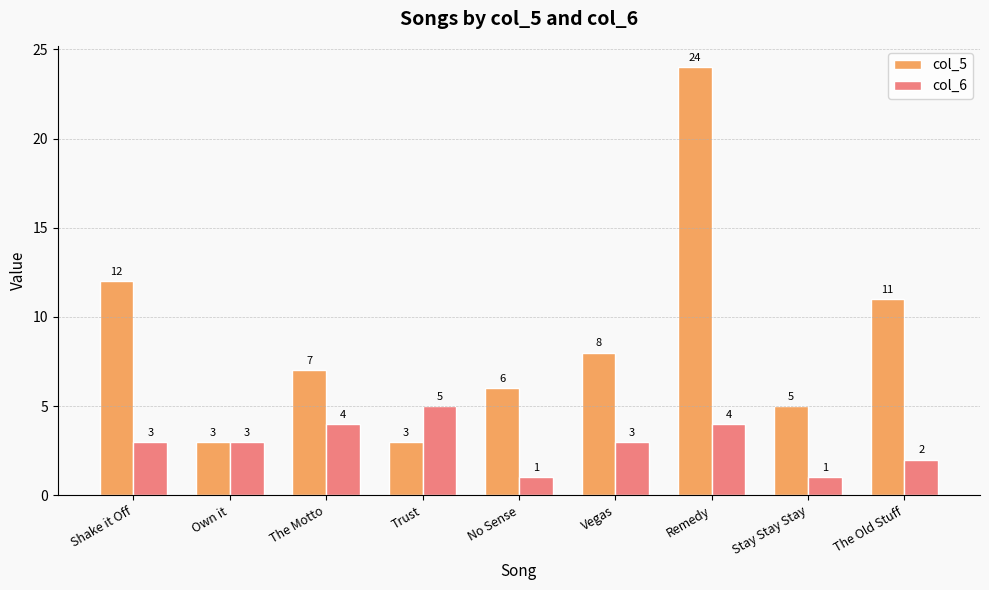

What value does the col_5 series have at Remedy?

24